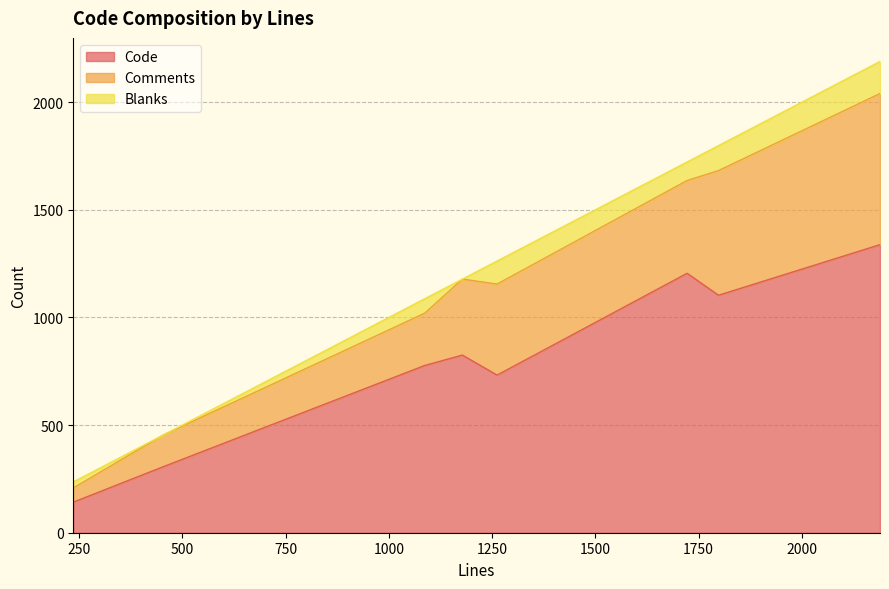

True or false: Code and Blanks cross at least once.

False